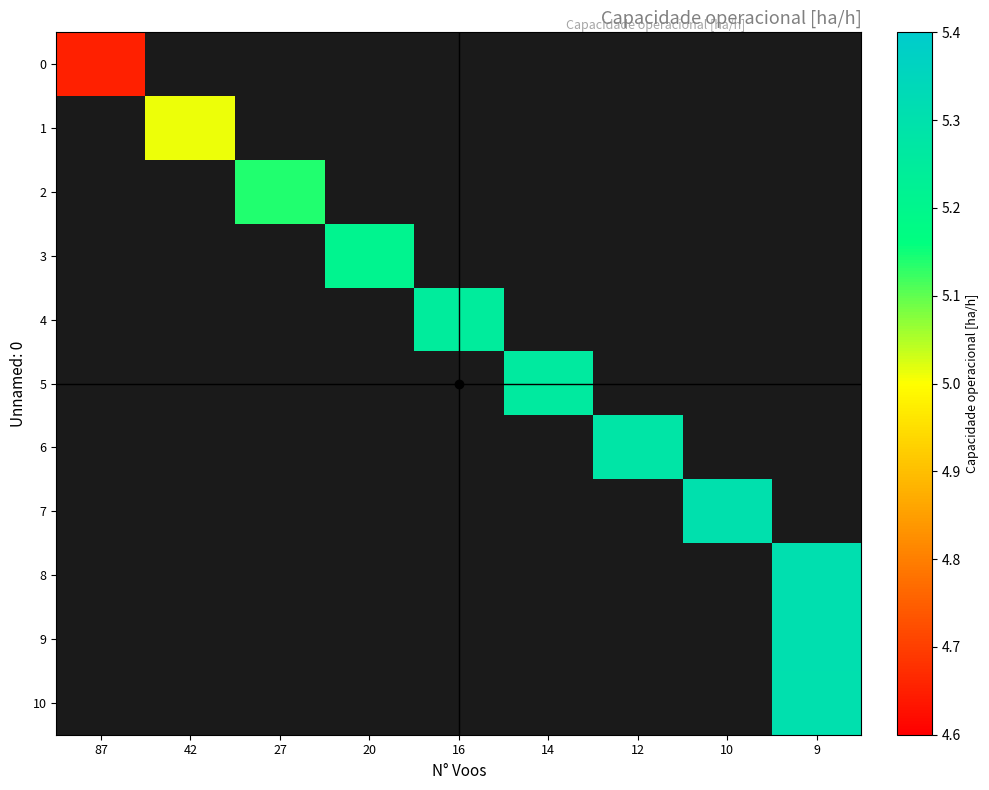

List the series in order of their overall mean, lowest first.

0, 1, 2, 3, 4, 5, 6, 7, 8, 9, 10